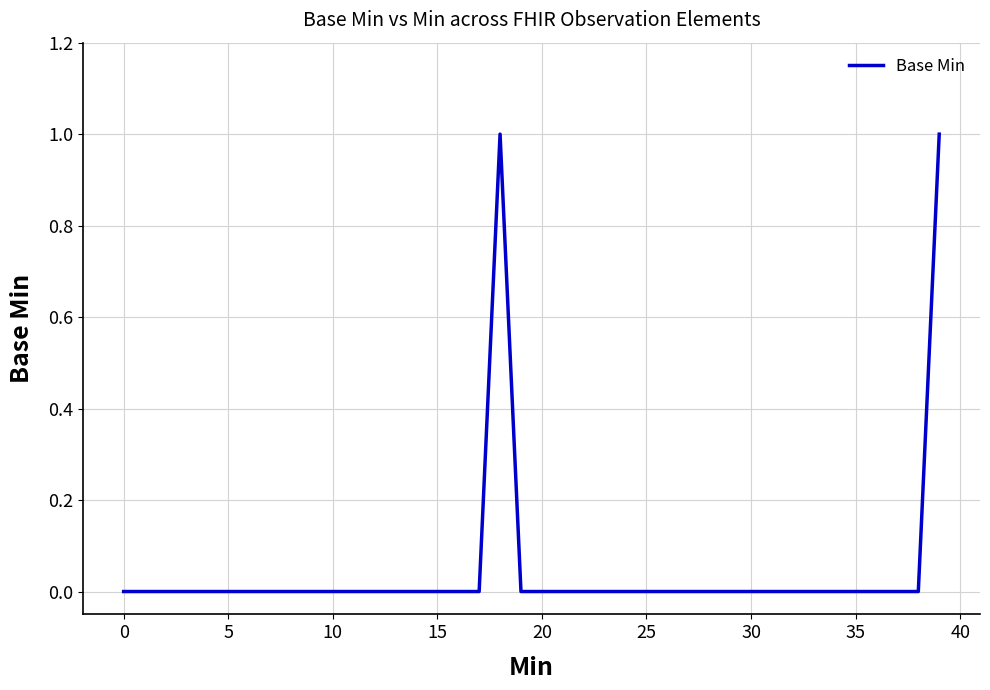

How many lines are shown in the chart?

1